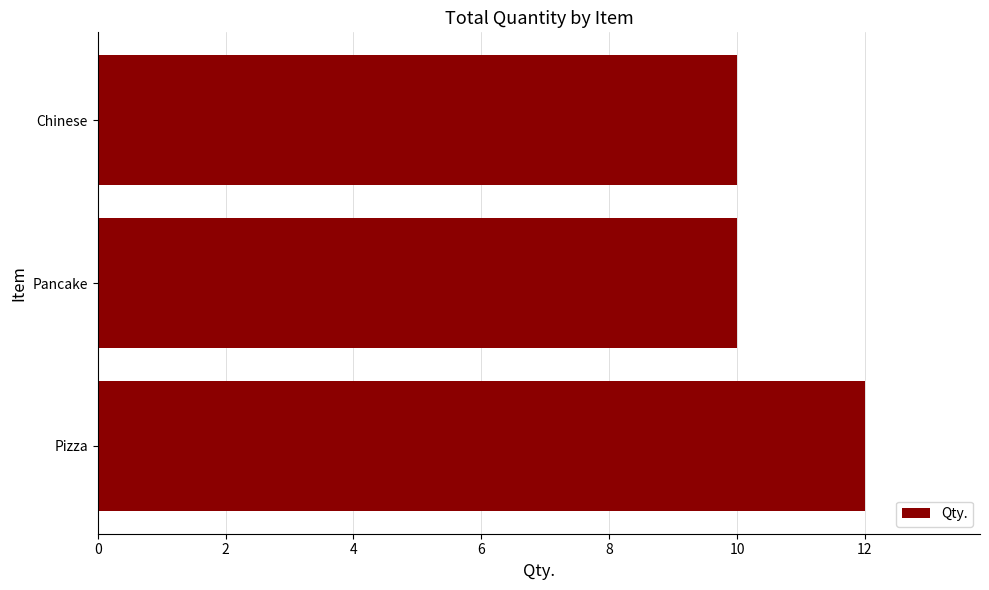

Reading top to bottom, extract all data points from this chart.

Chinese=10	Pancake=10	Pizza=12